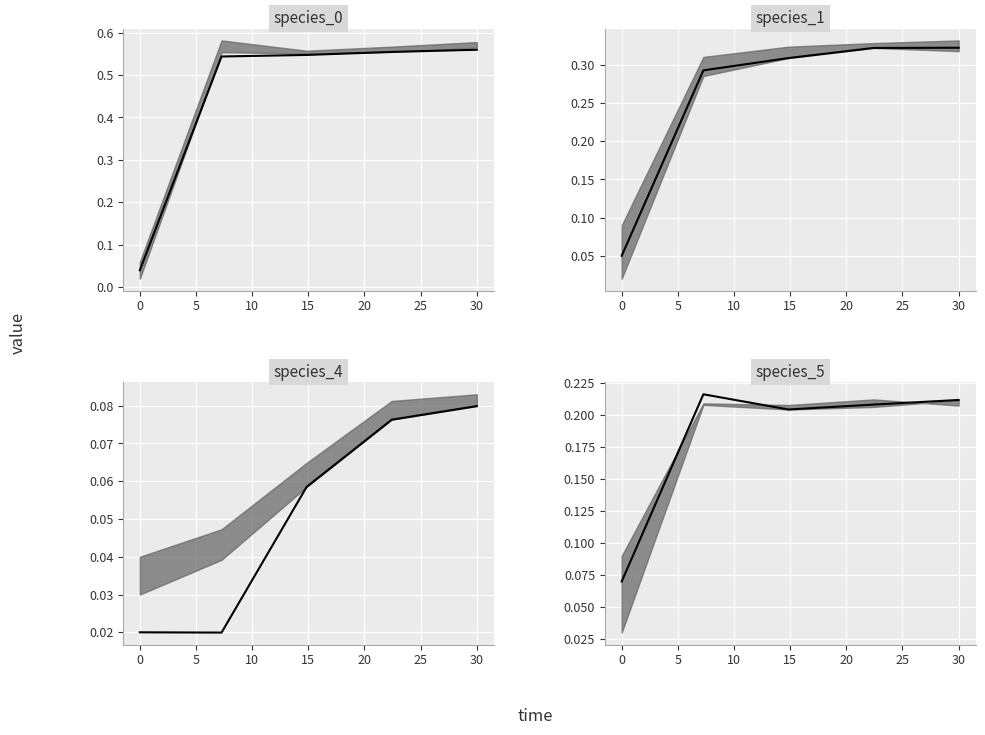

True or false: species_5 and species_0 intersect in this chart.

True